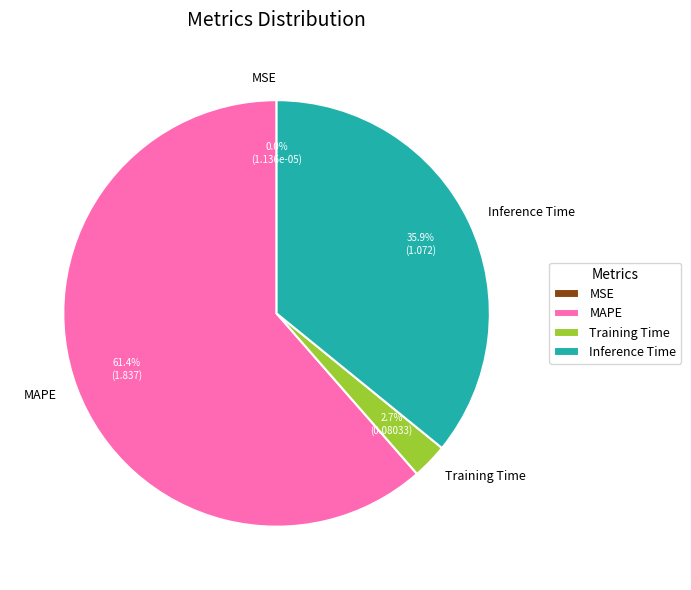

To the nearest percent, what is the average slice percentage?

25%